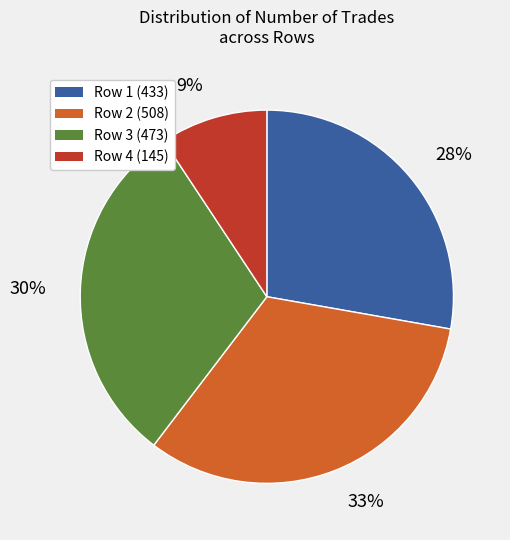

Which category has the biggest portion of the pie?

Row 2 (508)